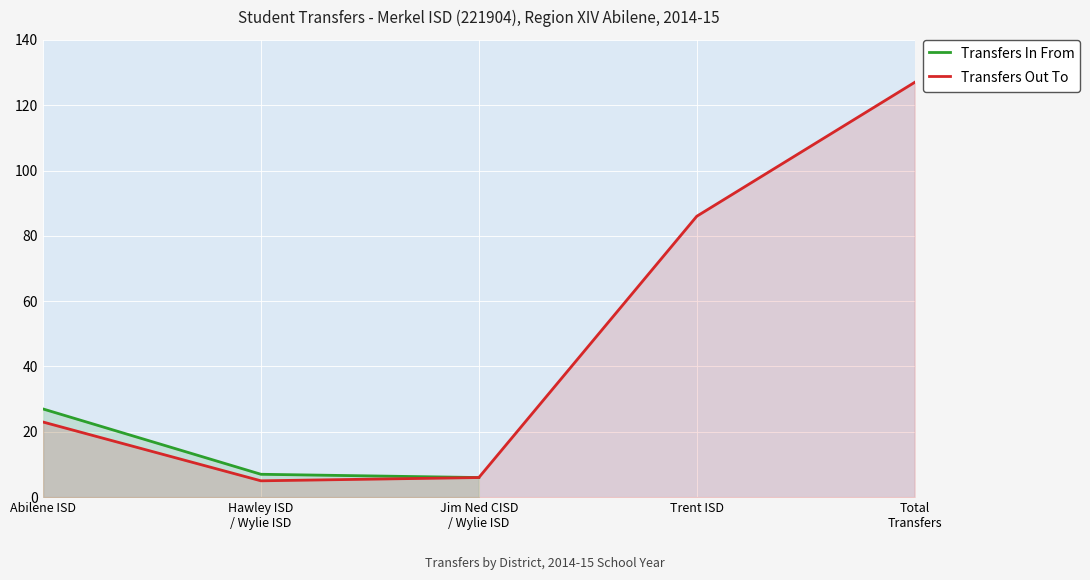

Is the value of Transfers In From at Jim Ned CISD
/ Wylie ISD greater than the value of Transfers Out To at Jim Ned CISD
/ Wylie ISD?

No